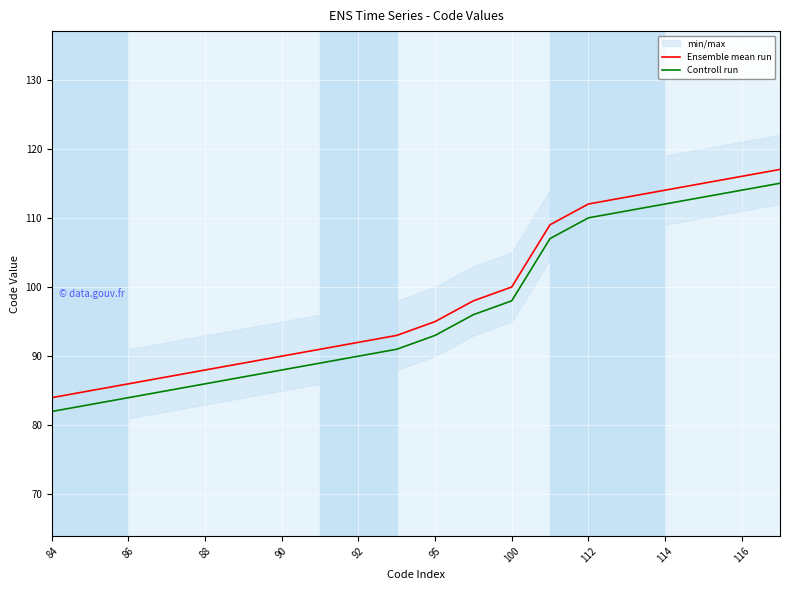

Which series has the largest range (max minus min)?

Ensemble mean run